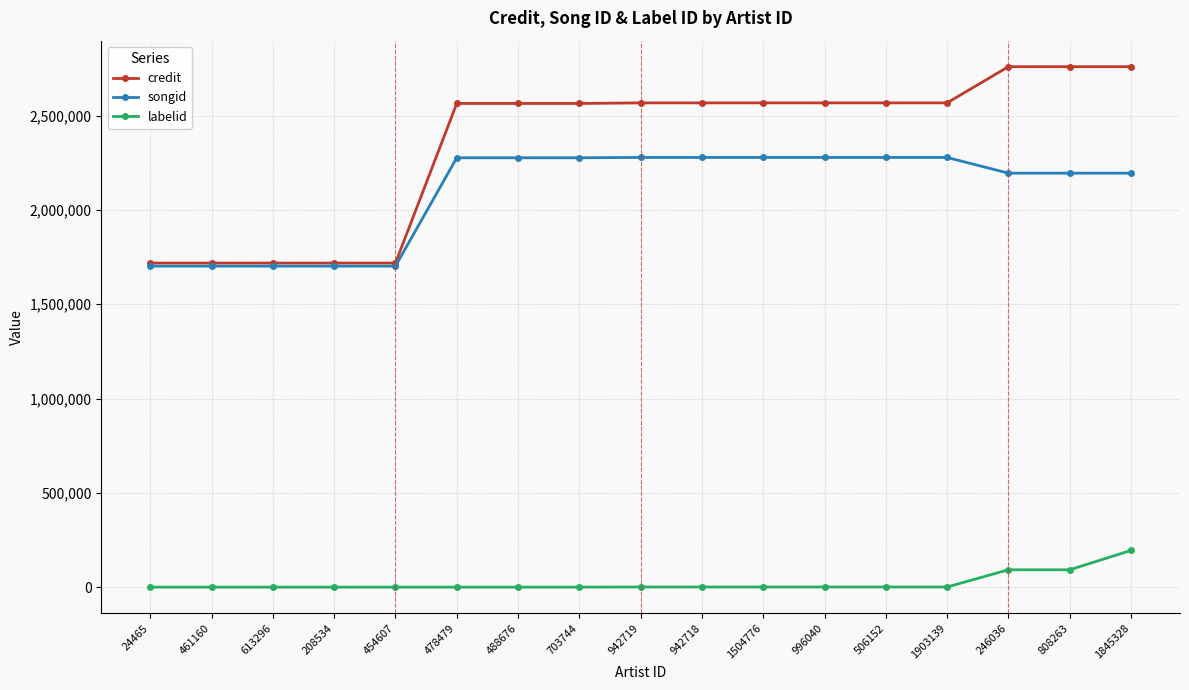

Is it true that credit equals 2567024 at 942719?

True